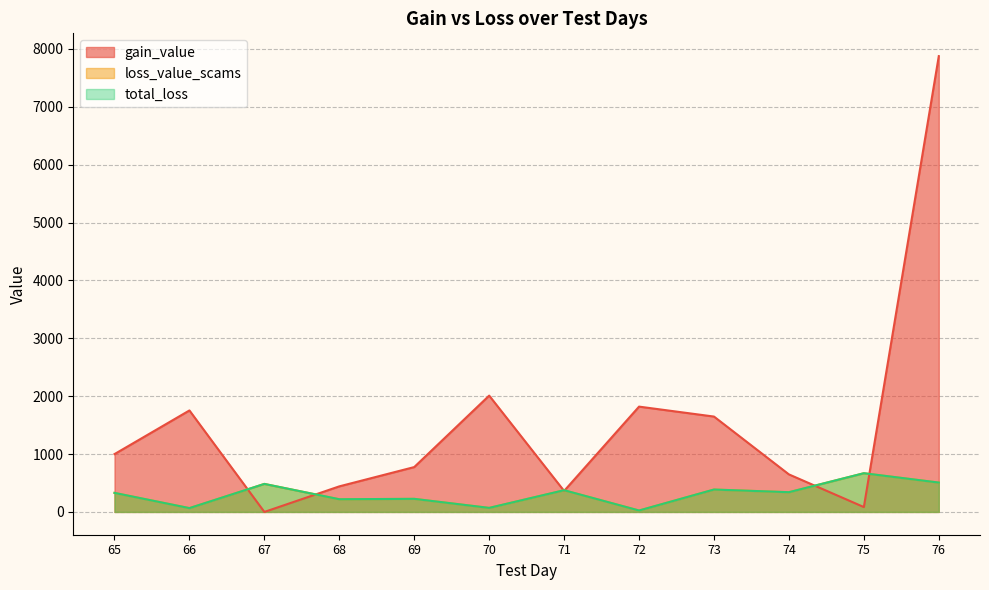

Which series has the largest total across all categories?

gain_value